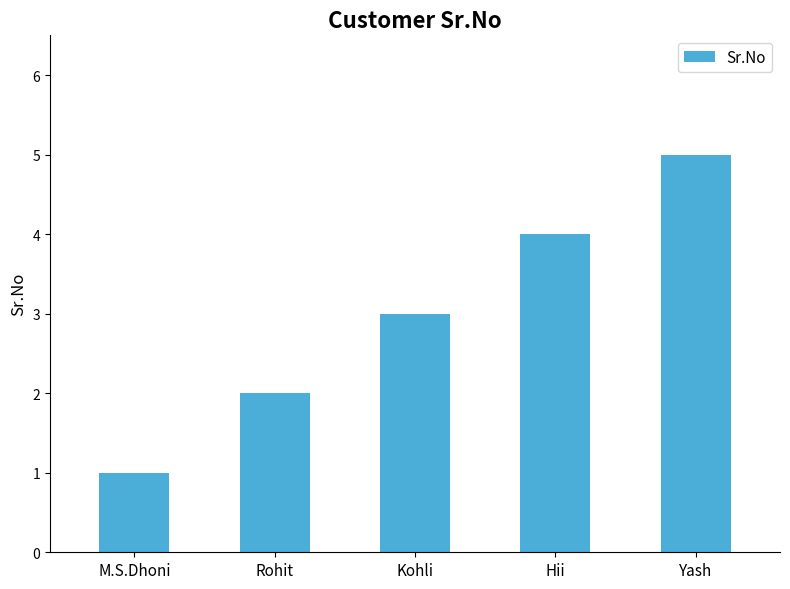

Count the number of categories in the chart.

5